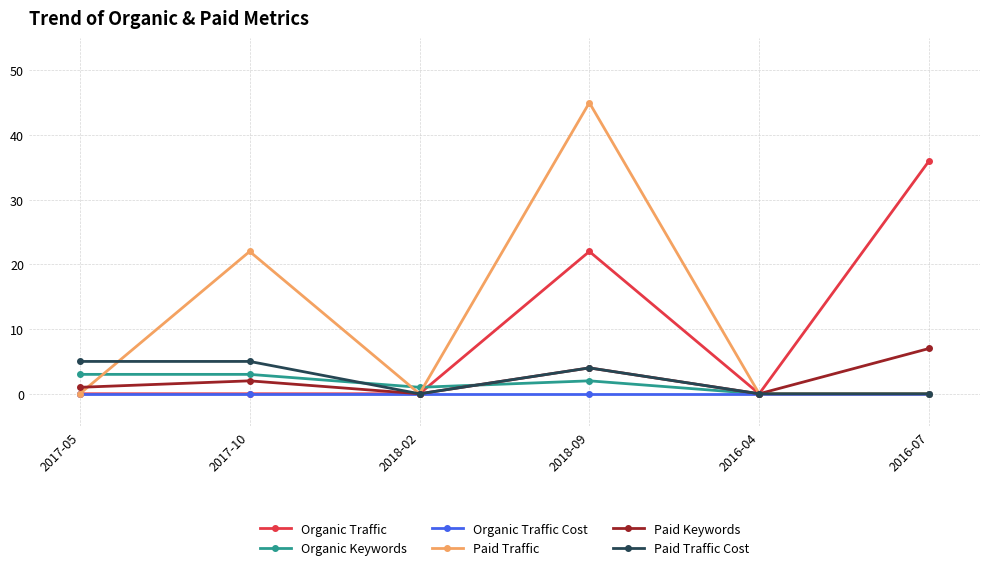

At which category does Paid Keywords reach its first local valley?

2018-02